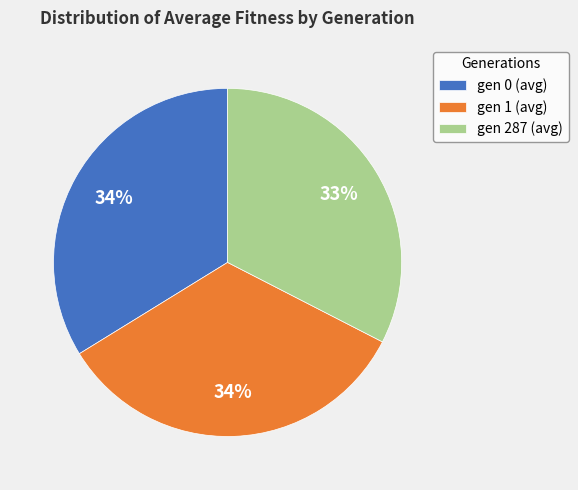

Does gen 0 (avg) account for over 50% of the chart?

No